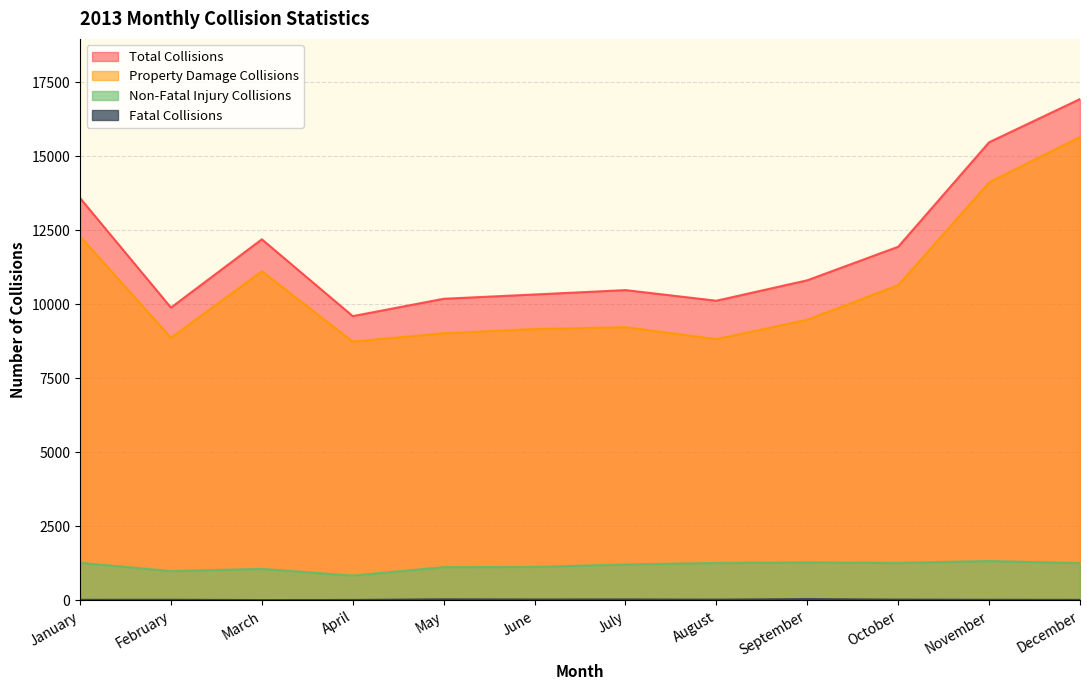

At which label is Total Collisions closest to 13272?

January